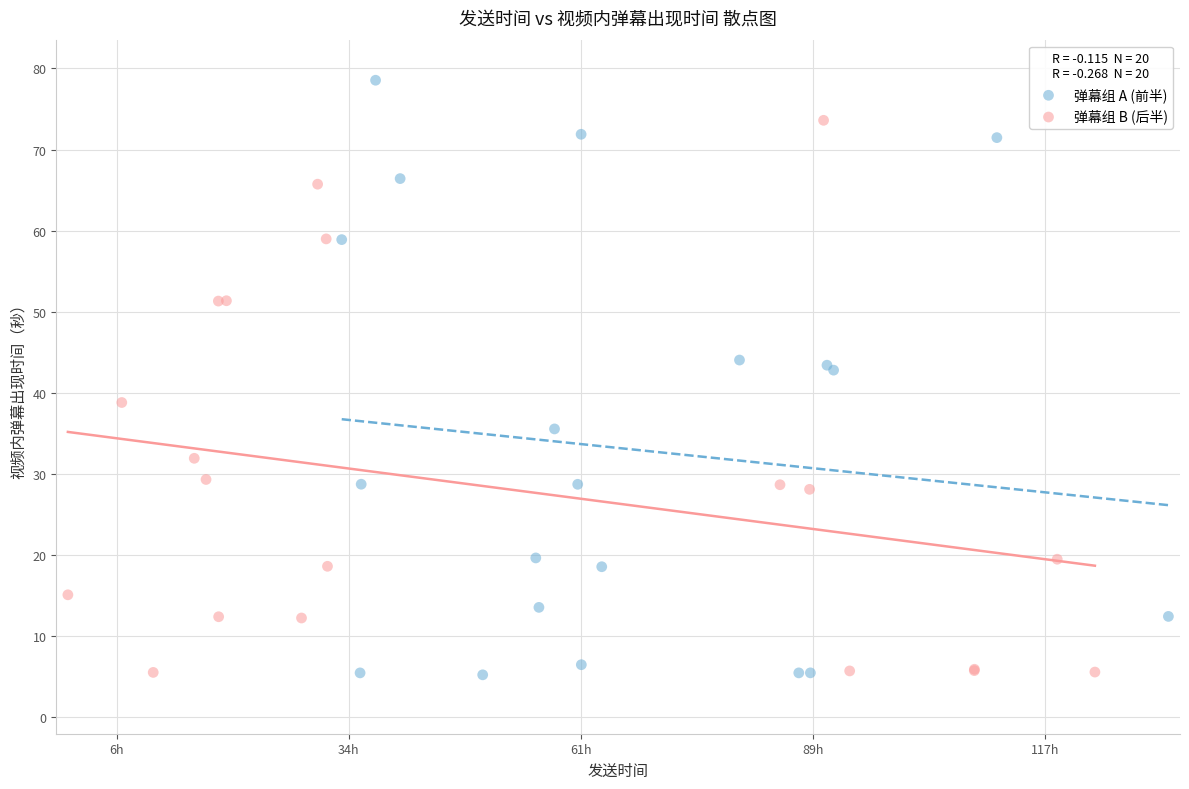

Which series has the widest spread of Y values?

弹幕组 A (前半)